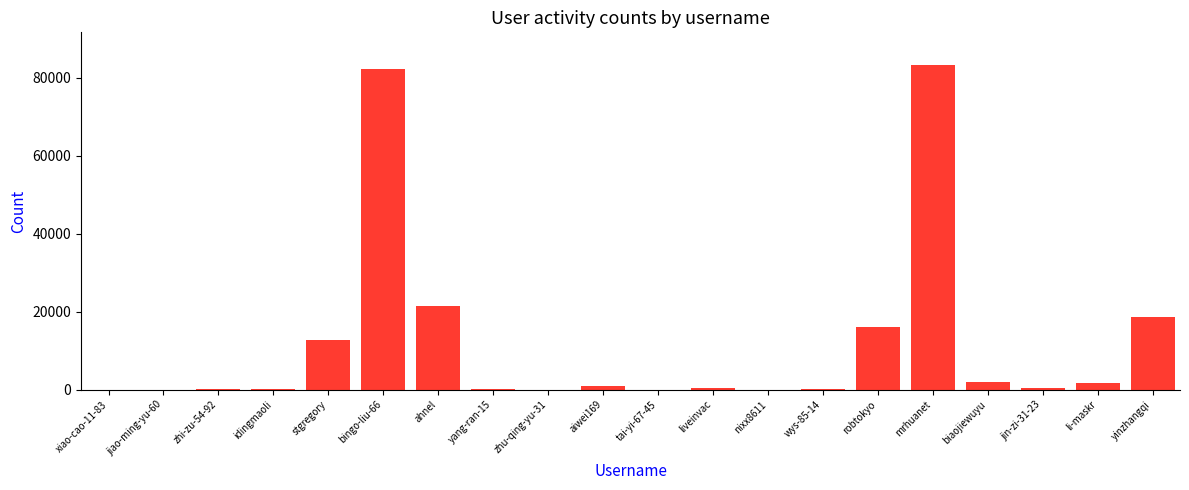

True or false: the data shows 18634 at yinzhangqi.

True